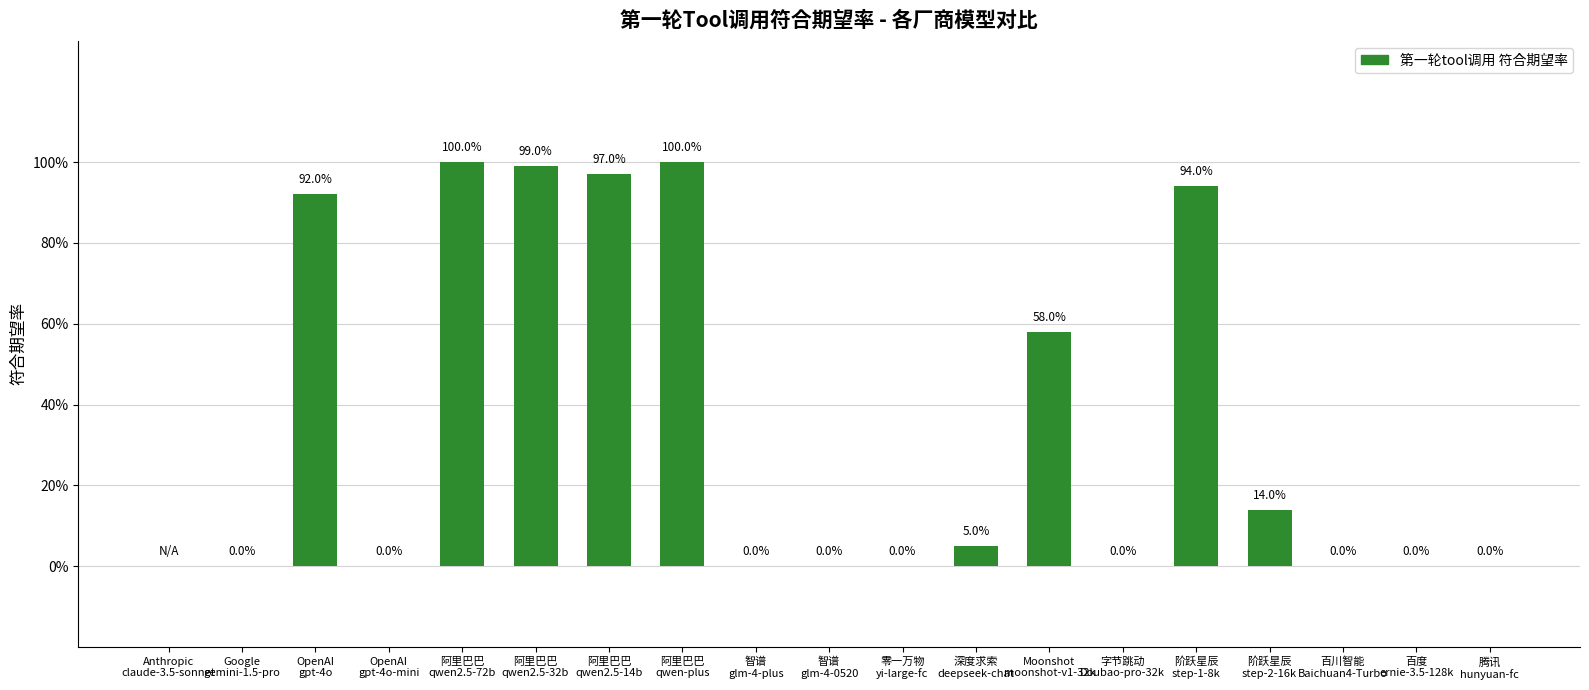

What is the difference between the maximum and minimum values?

1.0